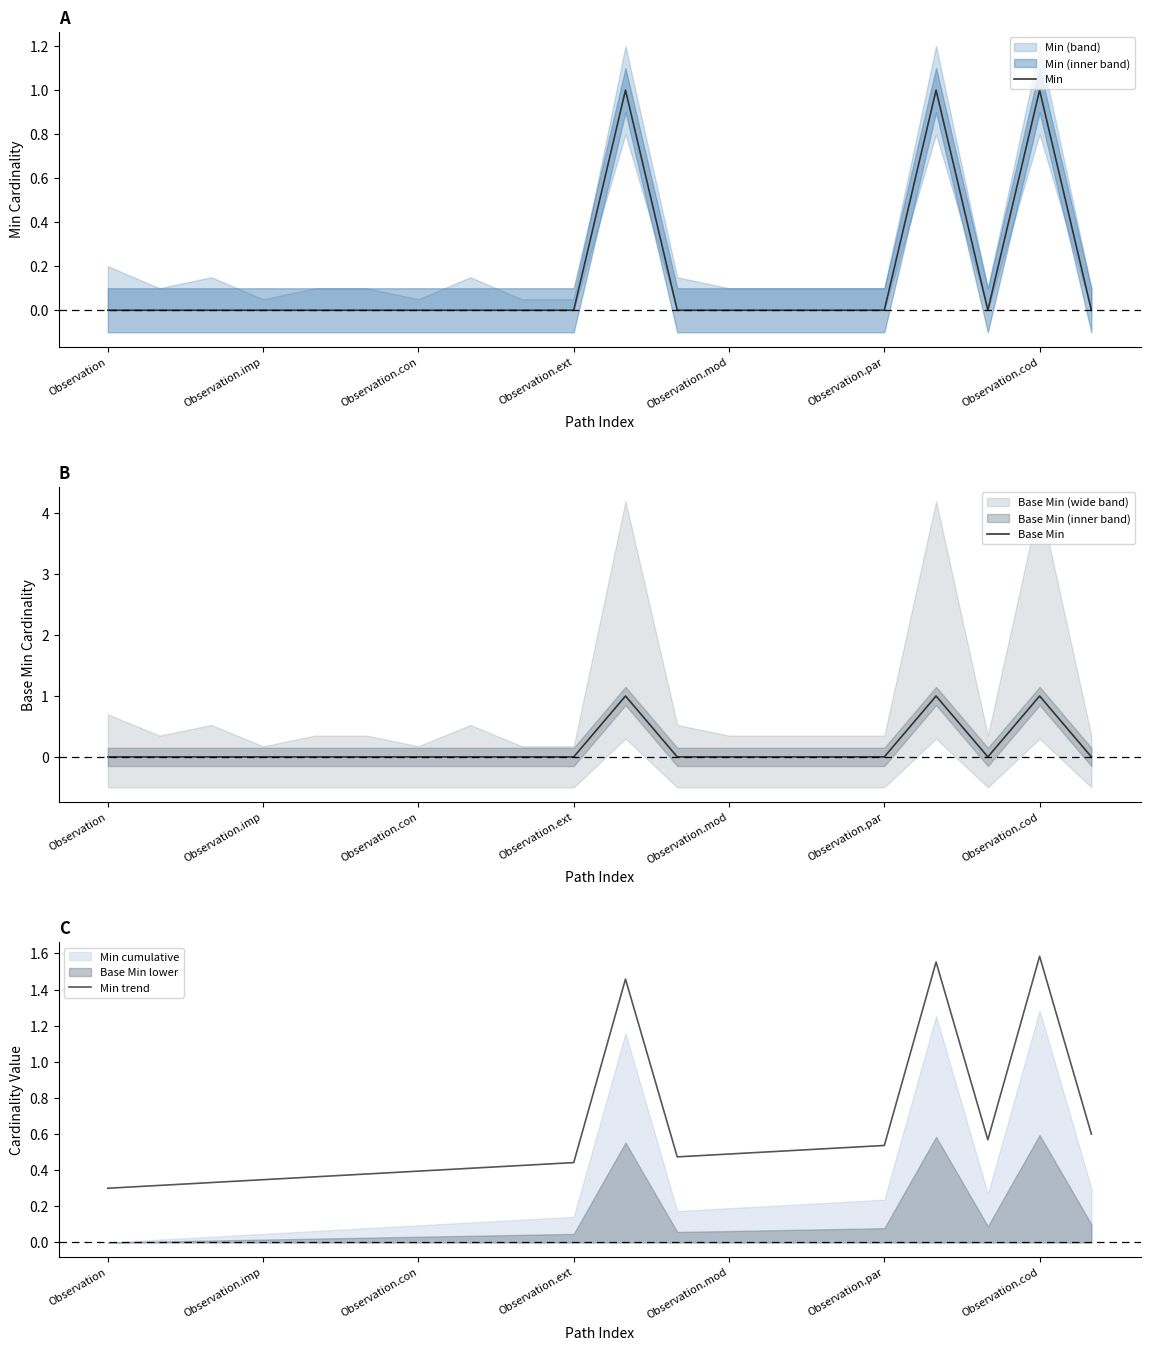

The Min series shows 0 at Observation.par. True or false?

True